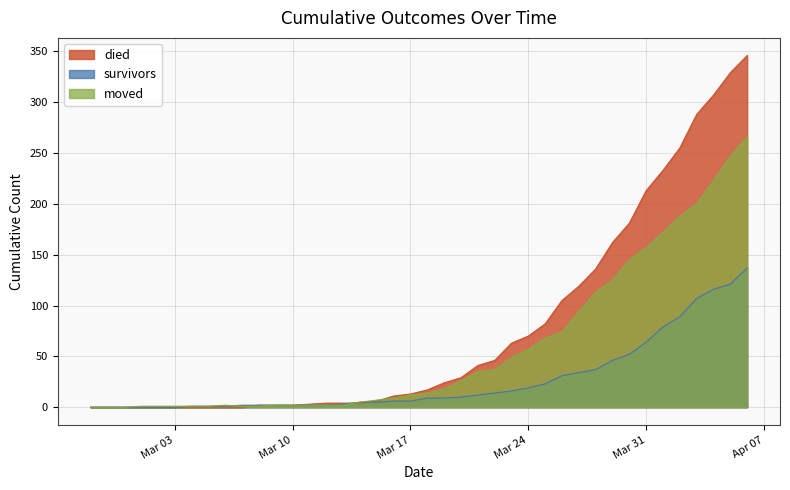

True or false: died and survivors intersect in this chart.

True